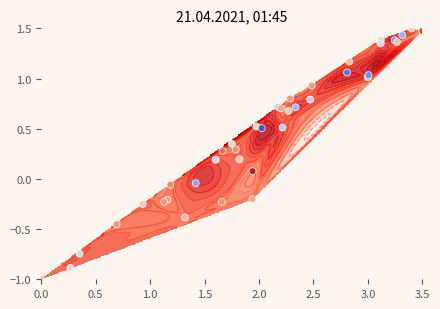

How many series are shown in this chart?

1